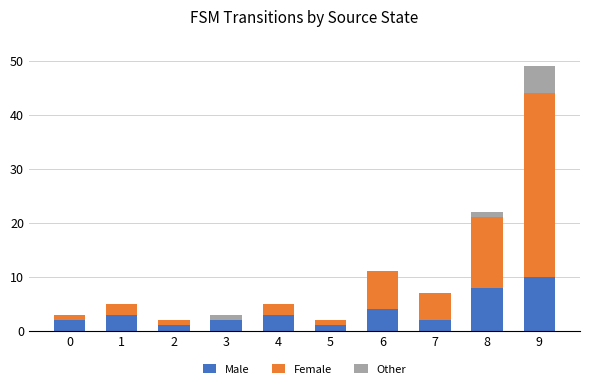

What is the highest value of the Male series?

10